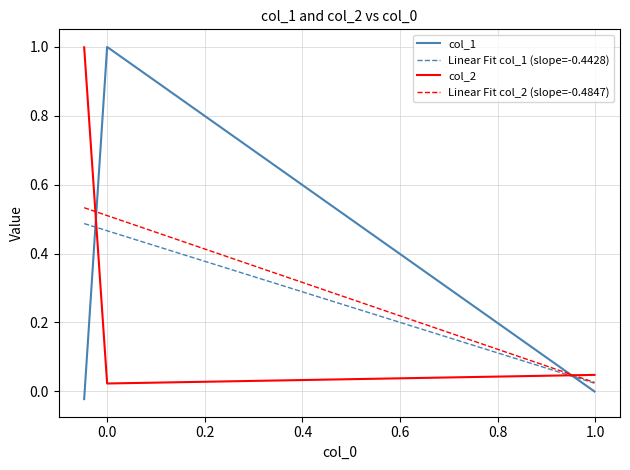

What are all the series names shown in the legend?

col_1, Linear Fit col_1 (slope=-0.4428), col_2, Linear Fit col_2 (slope=-0.4847)